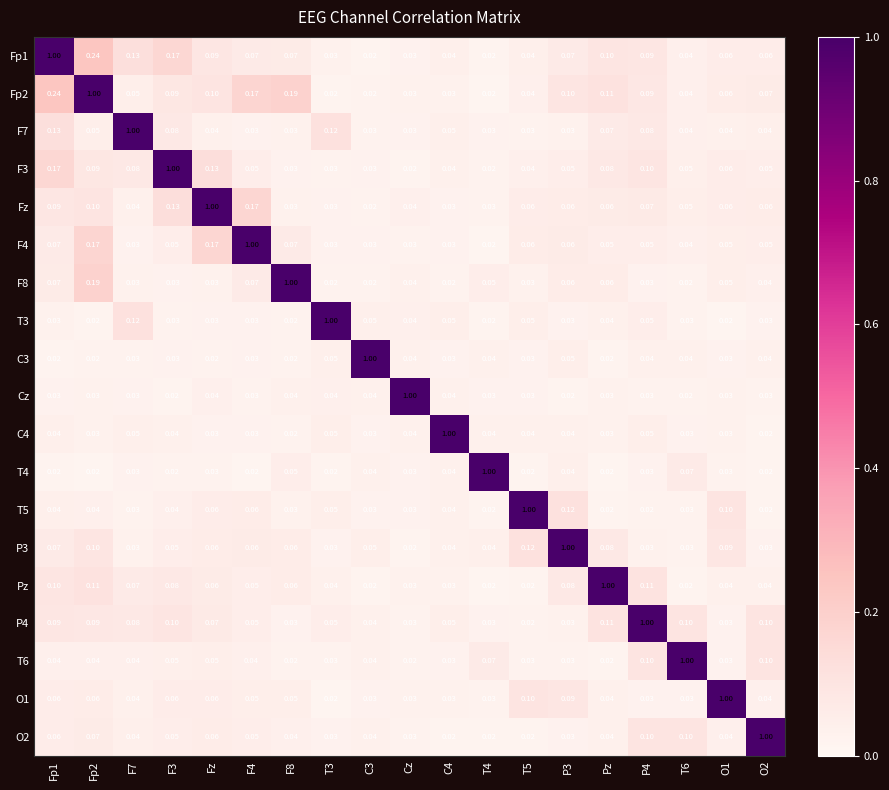

What is the difference between the highest and lowest values at T3?

1.0